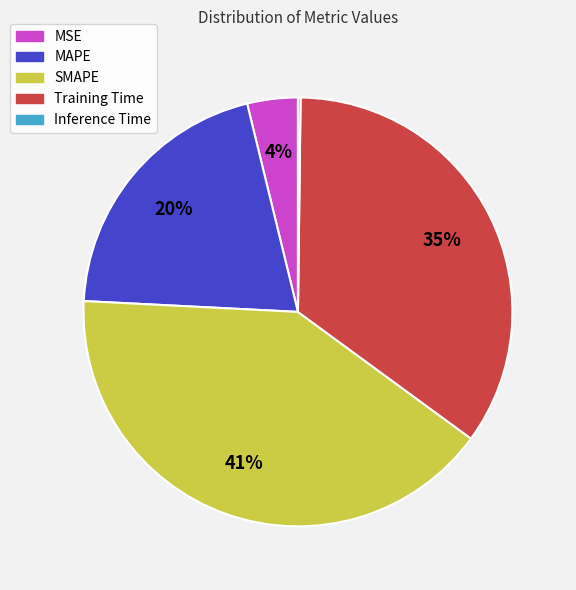

What is the largest slice in the pie chart?

SMAPE